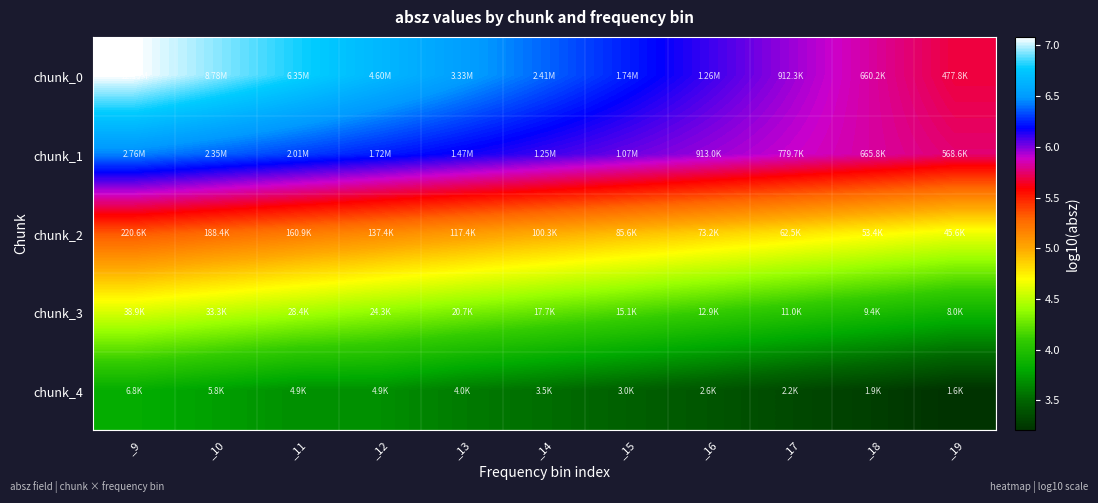

At which category does the chart reach its peak across all series?

_9